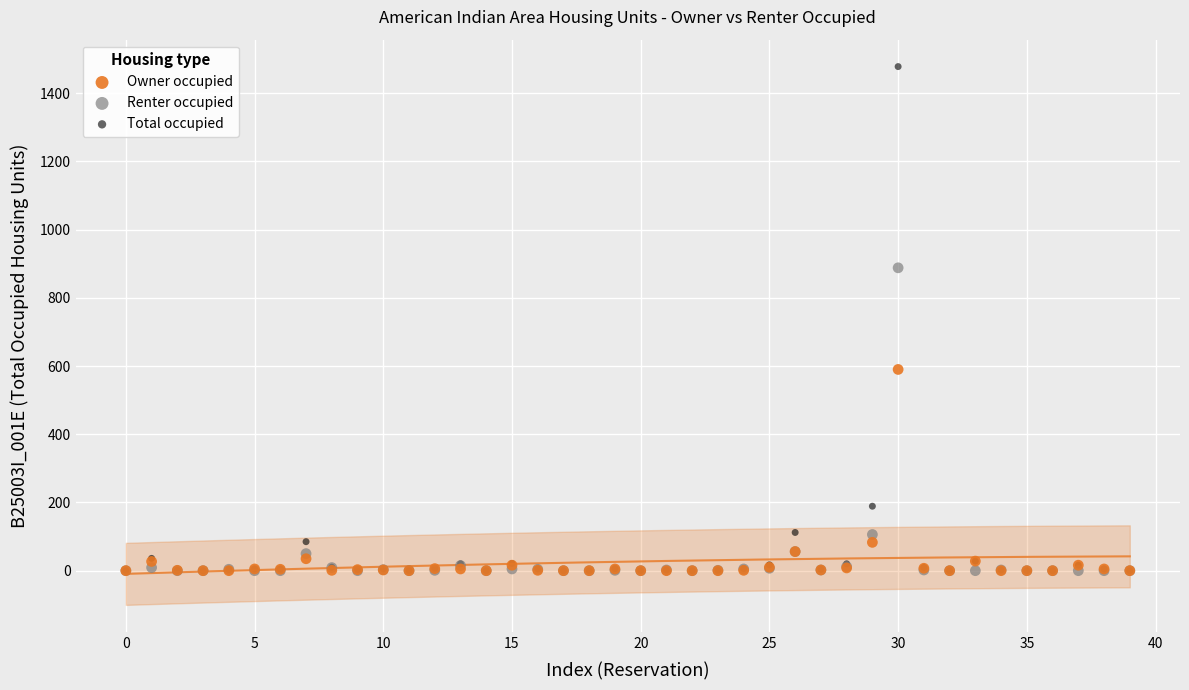

In the Owner occupied series, what Y value is closest to 295?

83